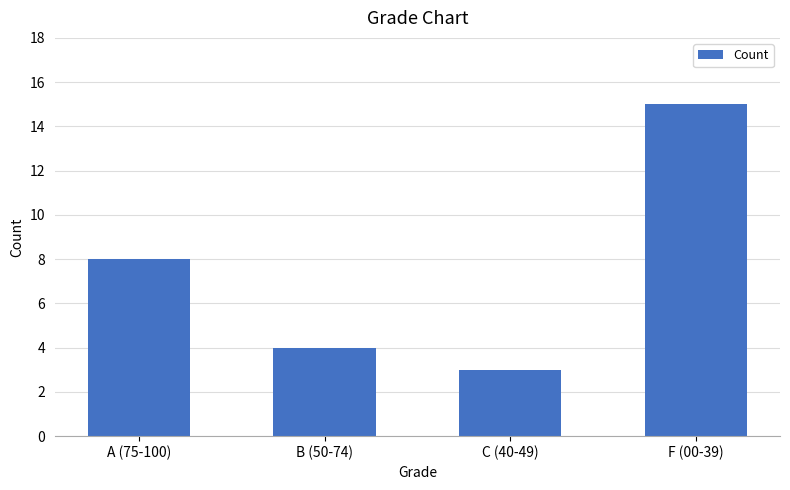

How many distinct data groups are displayed?

1